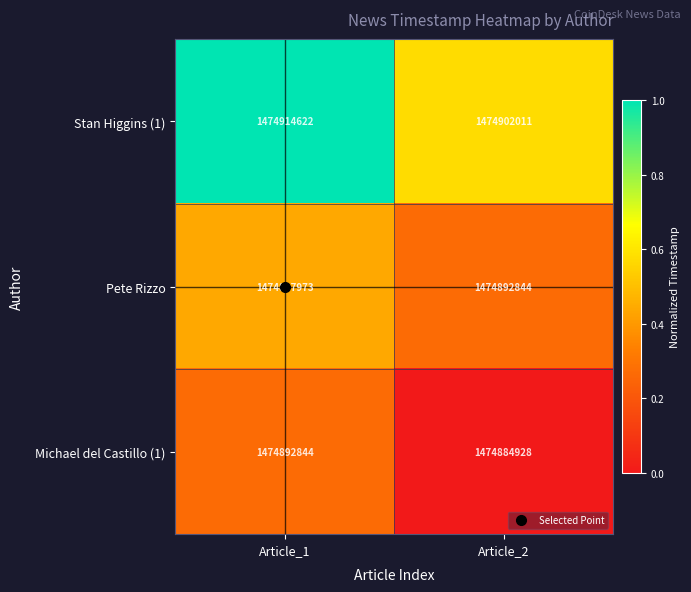

At which category is the sum across all series the highest?

Article_1